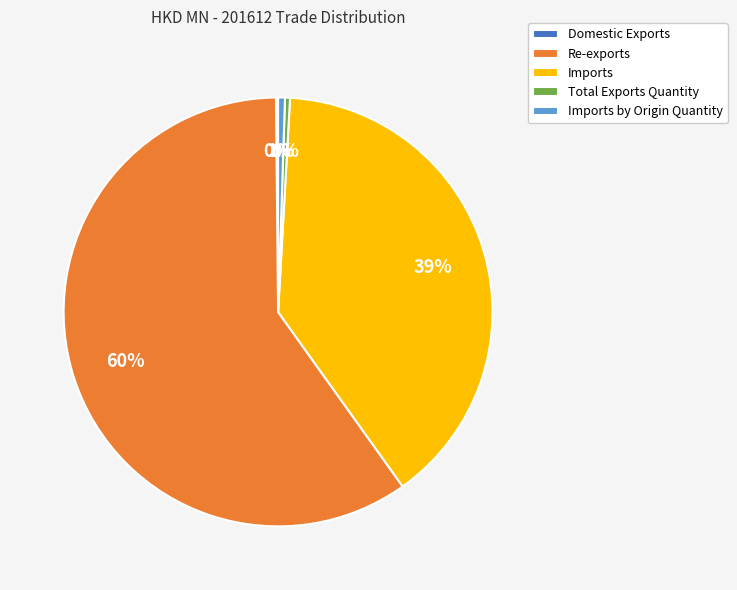

Combined, do Re-exports and Imports by Origin Quantity account for over 50%?

Yes